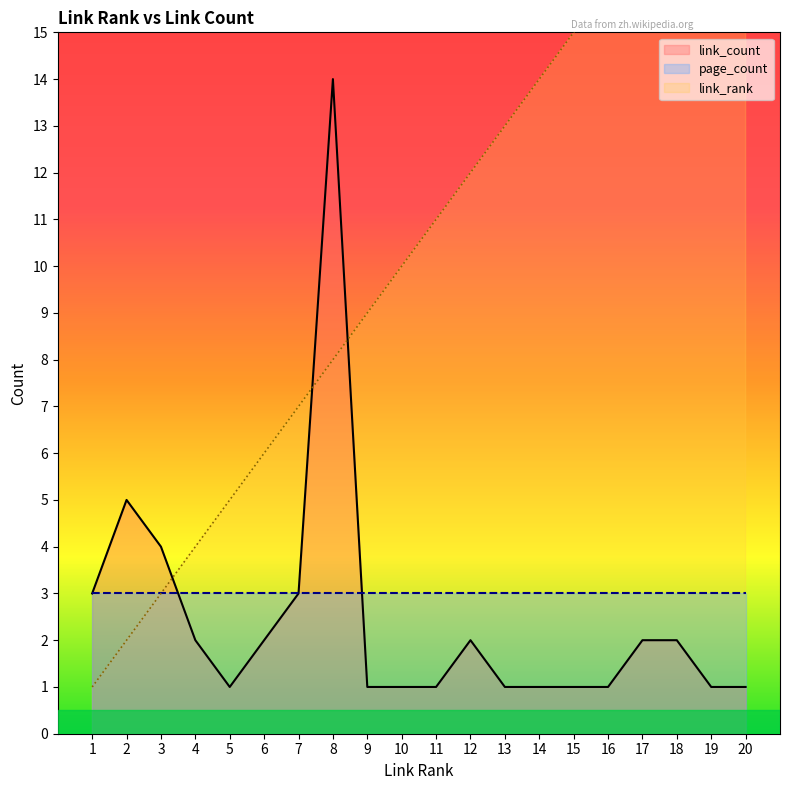

What is the difference between the maximum and second lowest values in the link_rank series?

18